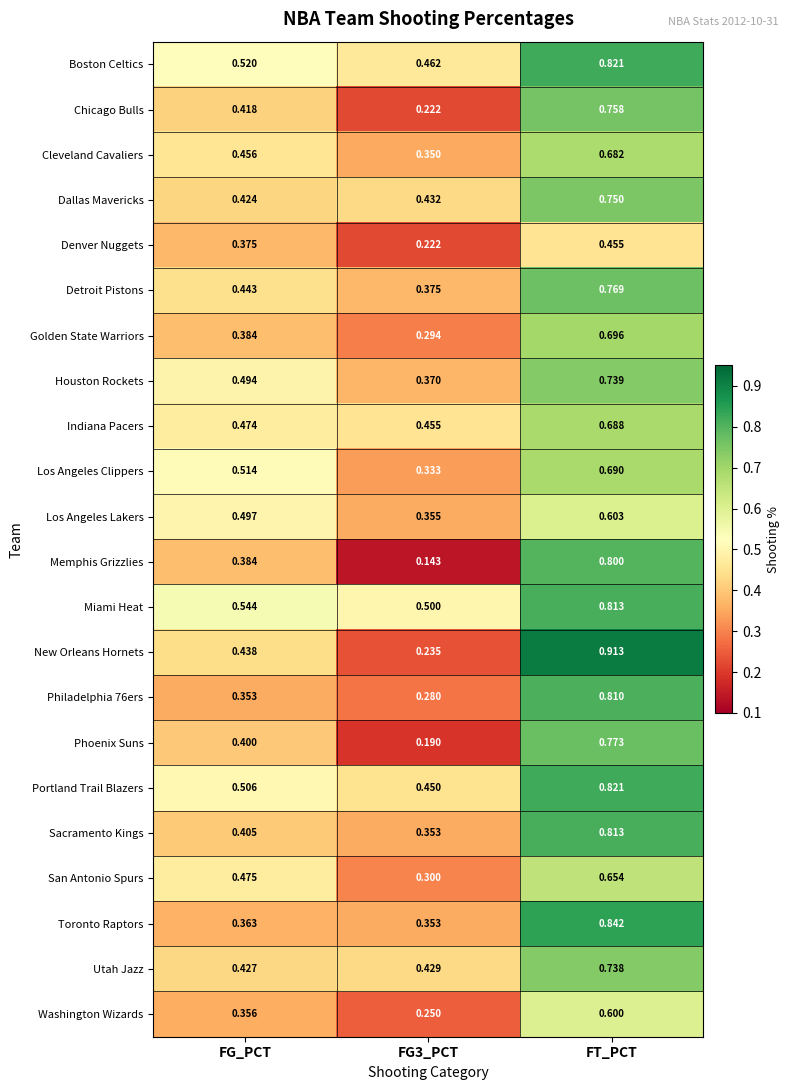

Which series has the largest range (max minus min)?

New Orleans Hornets